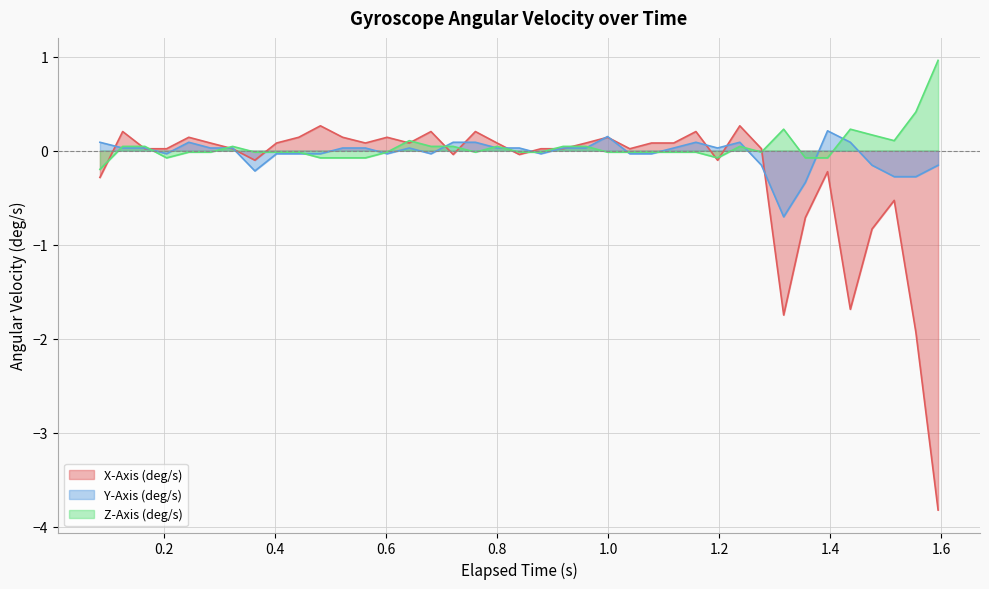

What is the difference between the maximum and minimum values in the Y-Axis (deg/s) series?

0.9